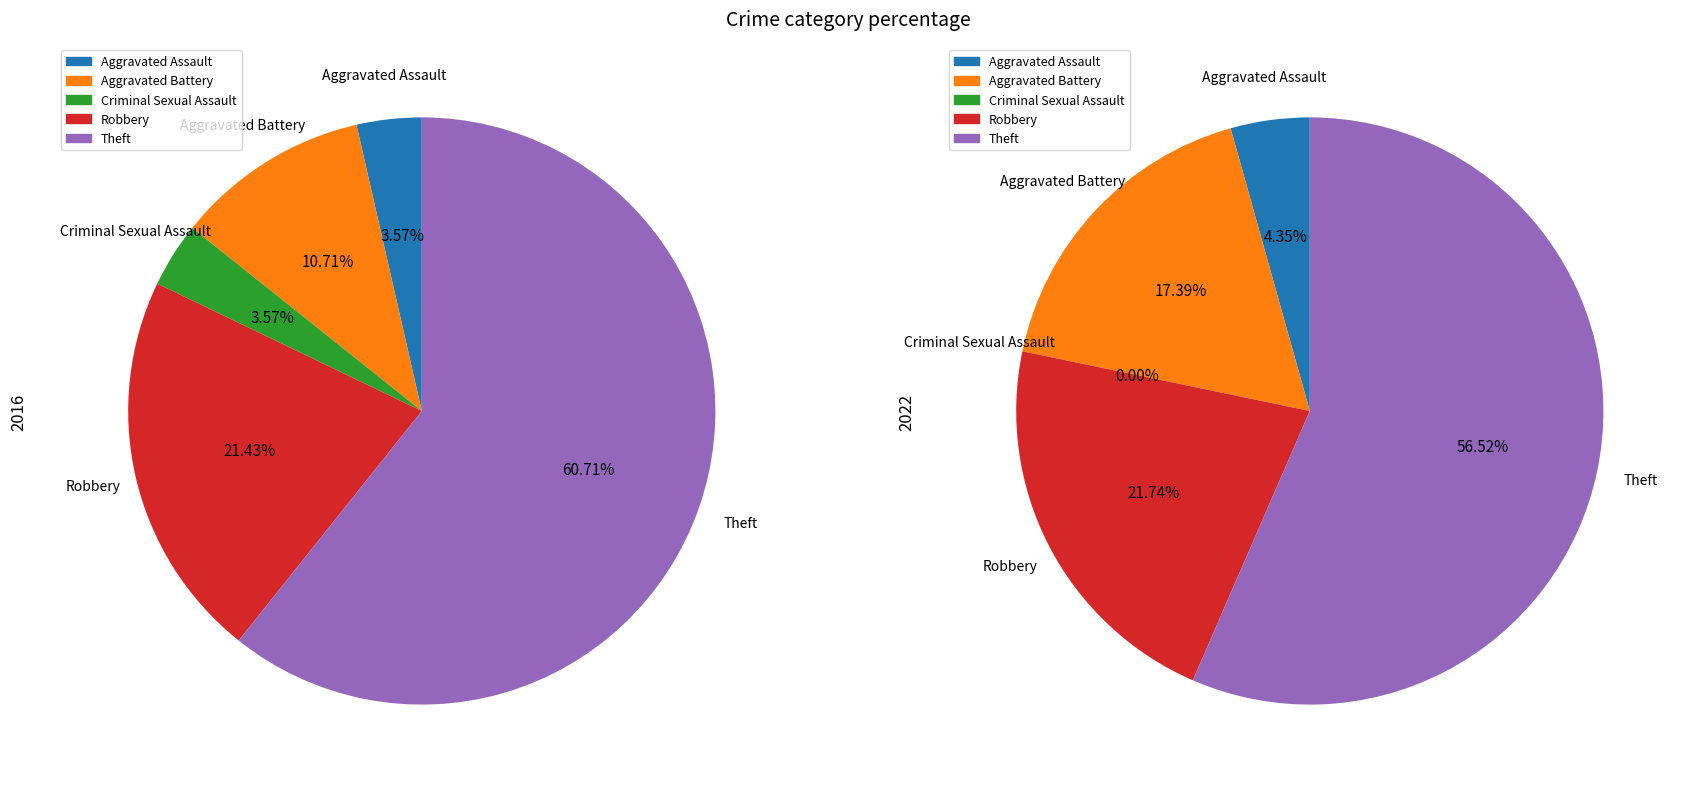

Which series has the widest spread of values?

values_2016